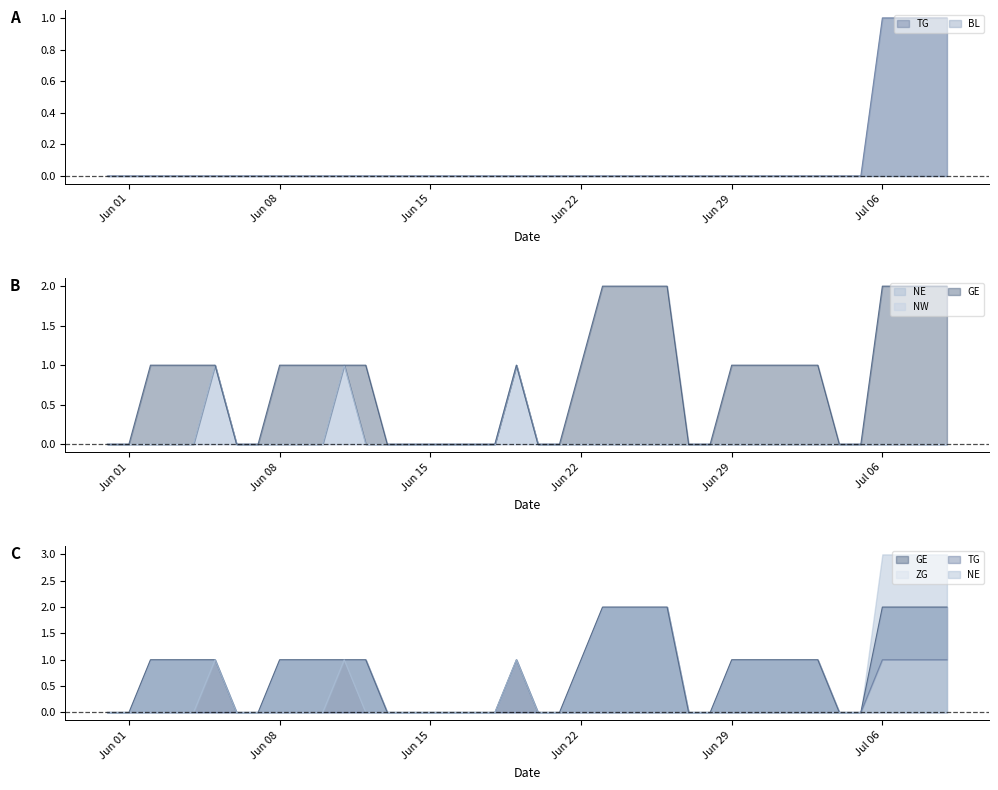

How many GE values are between 0 and 1?

32